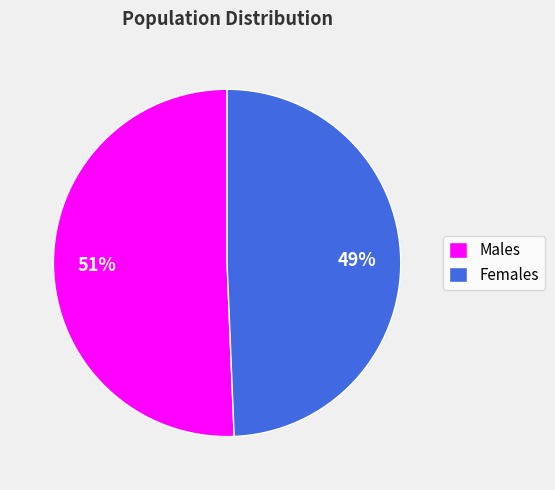

How many slices are in this pie chart?

2